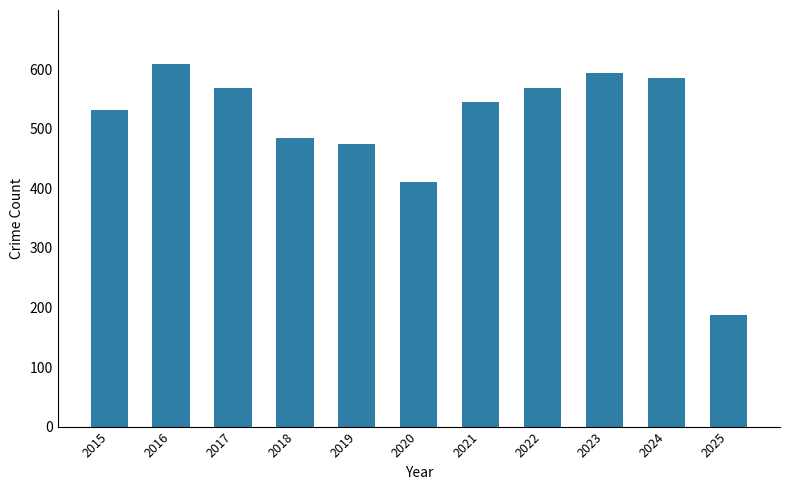

What is the change in value from 2018 to 2020?

-75